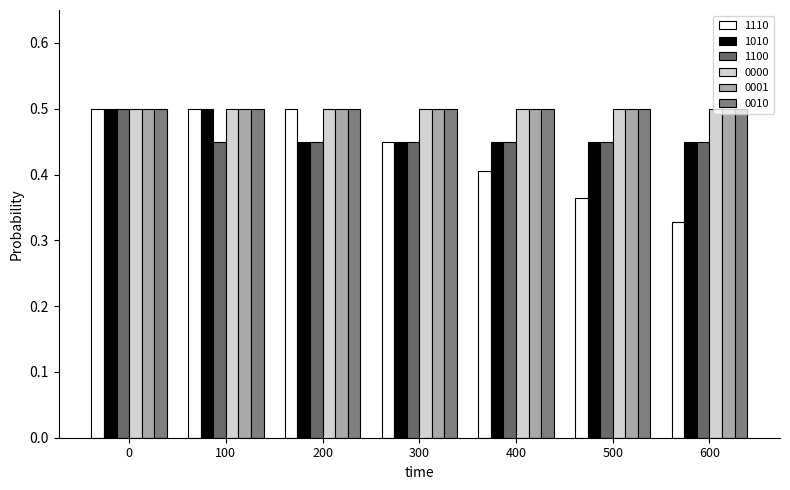

True or false: 1100 has a value of 0.5 at 0.

True